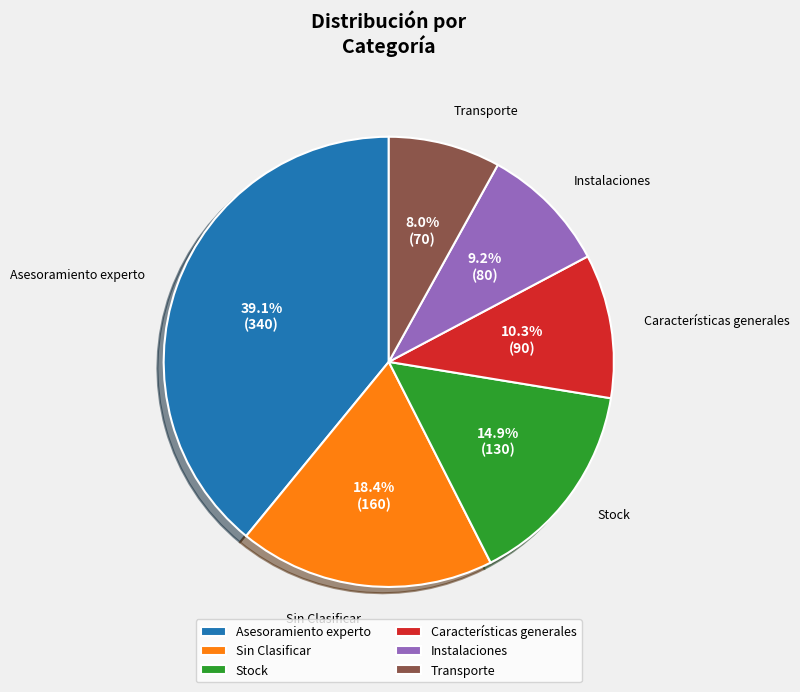

Is there a majority slice in this chart?

No